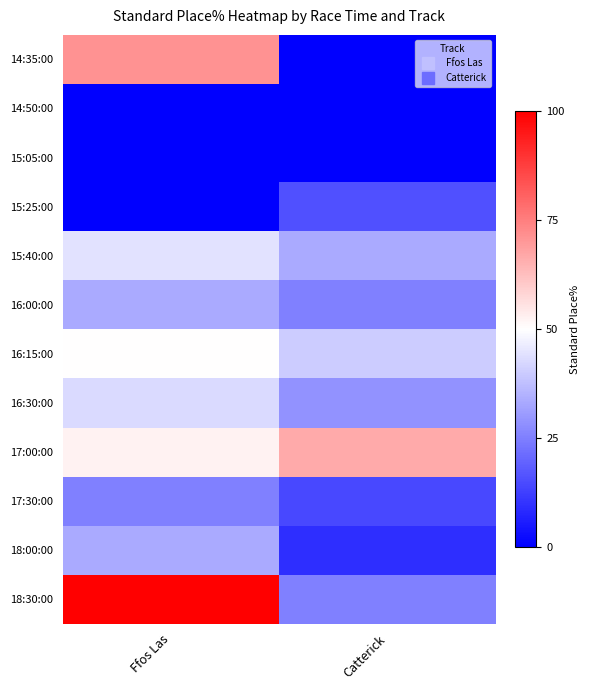

At which category is the sum across all series the highest?

Ffos Las